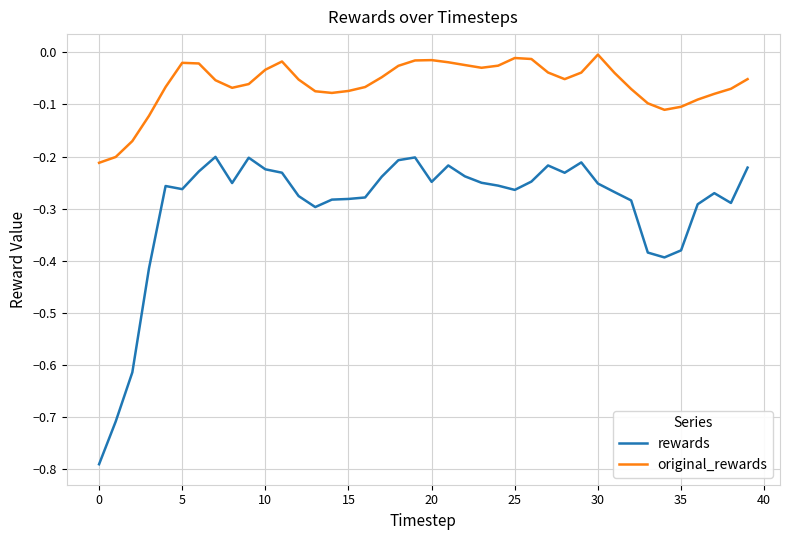

Rank the series by their average value, from lowest to highest.

rewards, original_rewards